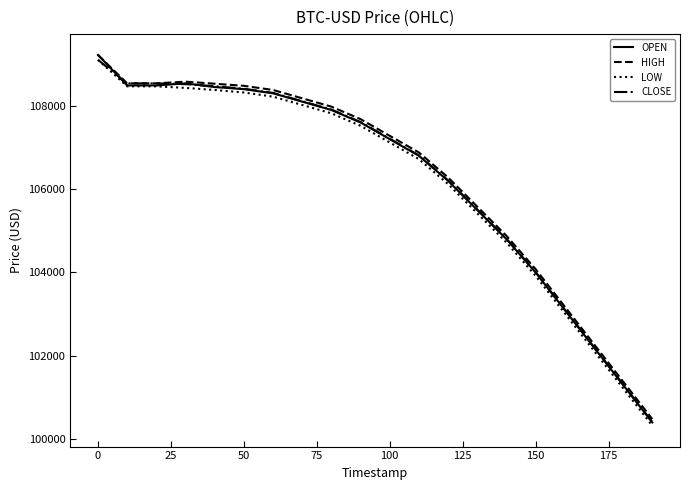

What is the lowest value of the HIGH series?

100480.0